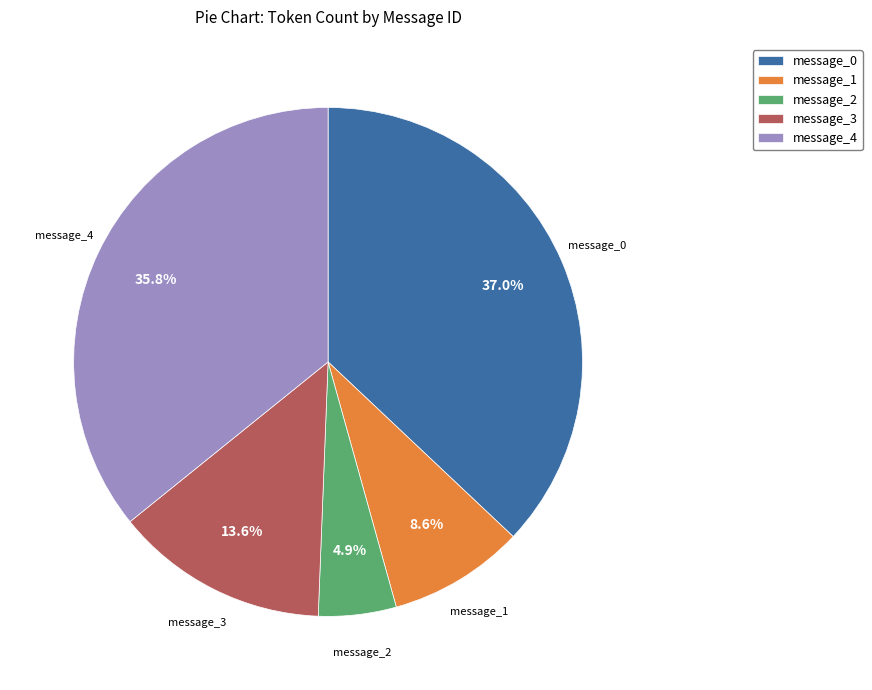

Do message_3 and message_4 together represent more than half of the pie?

No